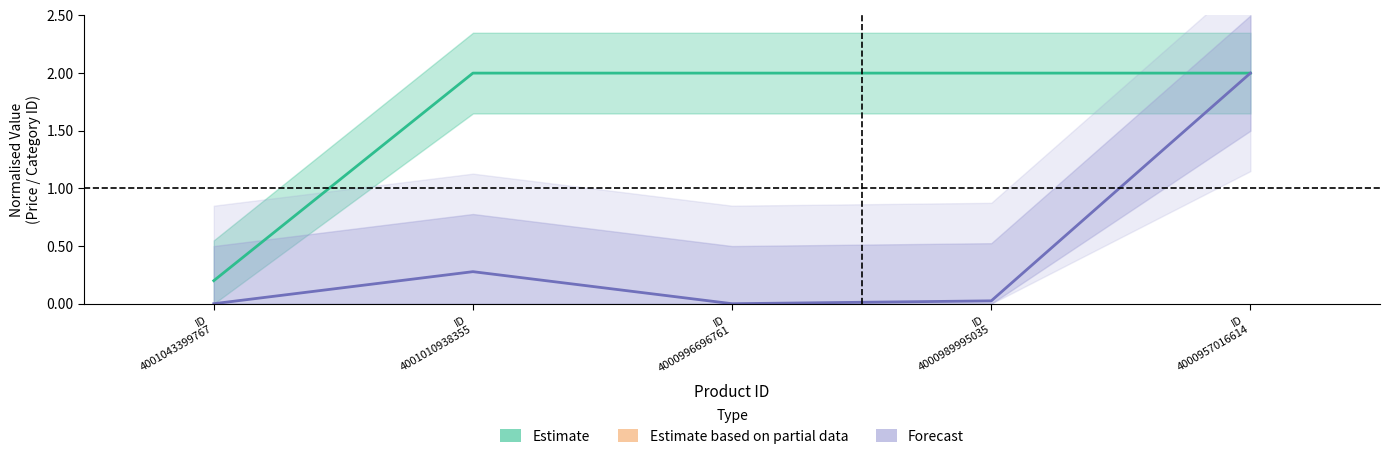

What are all the series names shown in the legend?

Estimate, Forecast